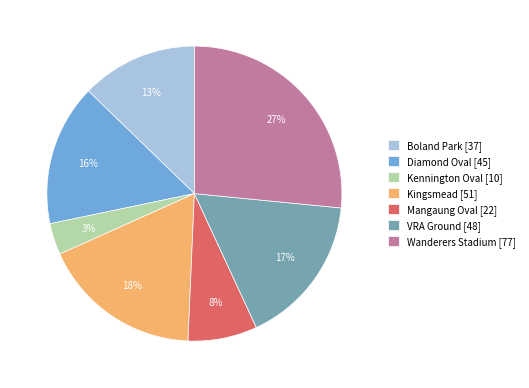

Is it true that VRA Ground is 17% of the pie?

True